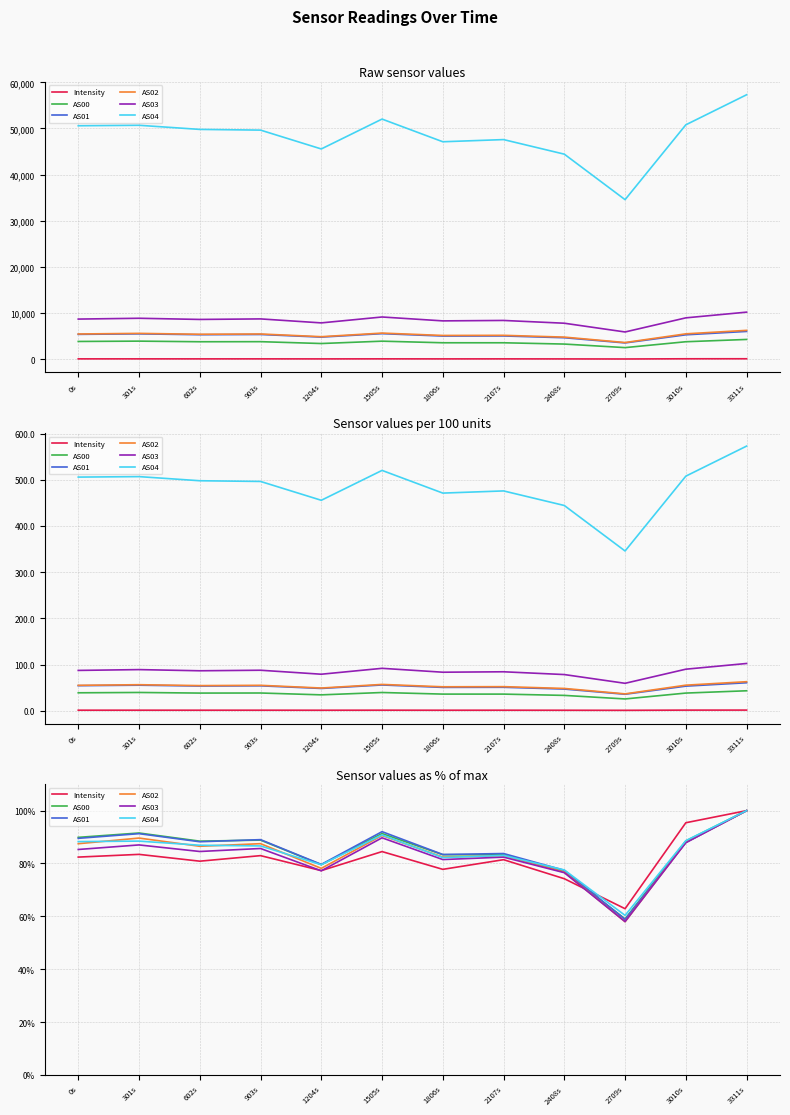

Is it true that AS00 equals 138.9 at 903s?

False